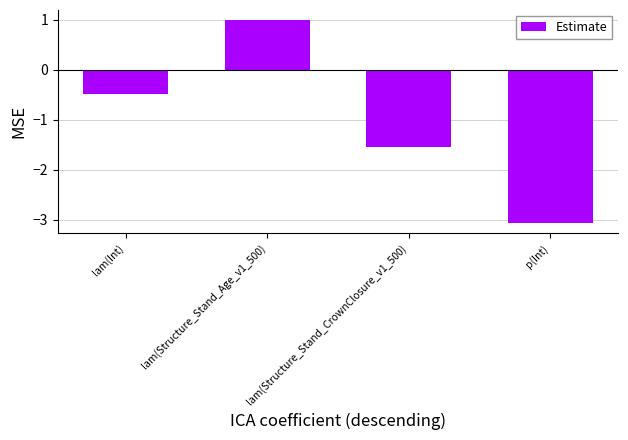

How many bars are there in total?

4